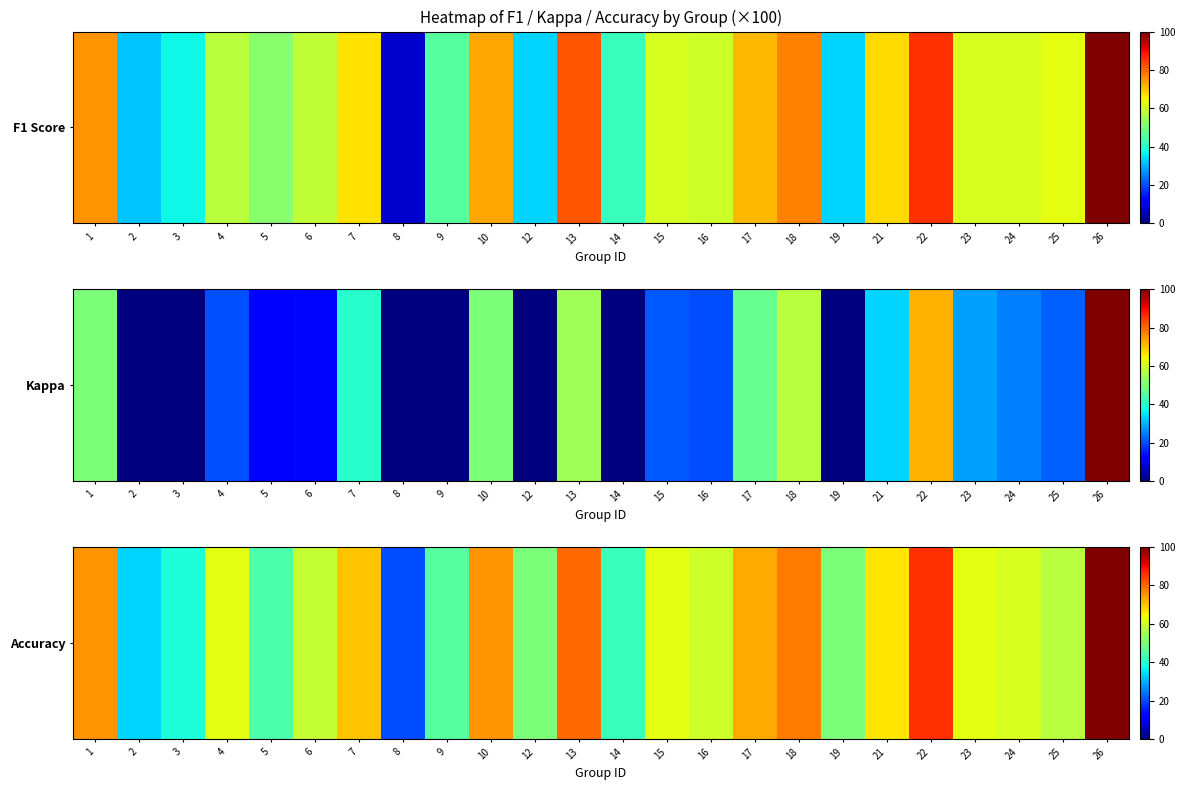

Read the value at 17.

72.7